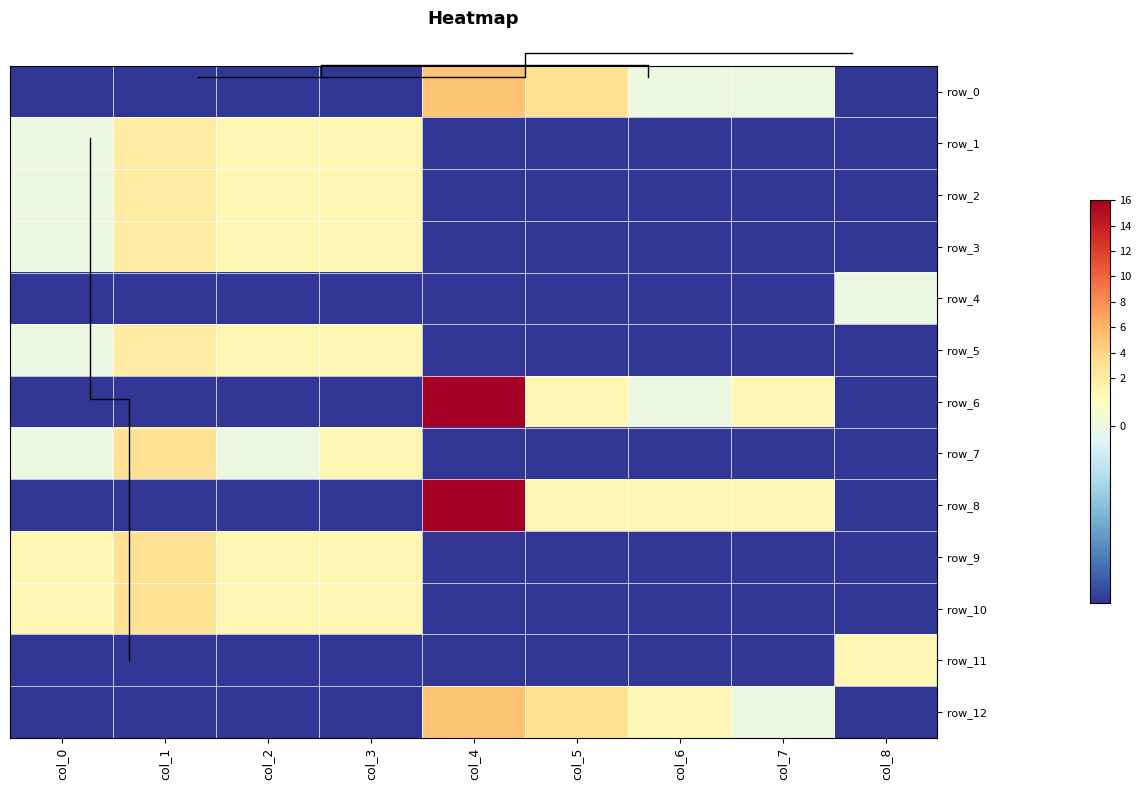

Which series has the largest range (max minus min)?

row_6